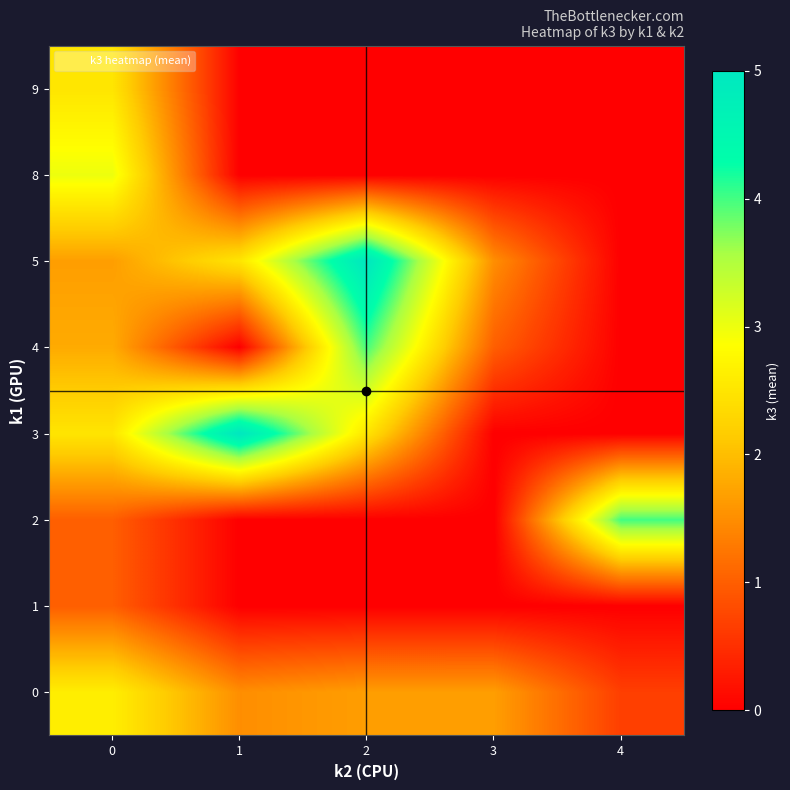

Which category has the lowest value across all series?

1